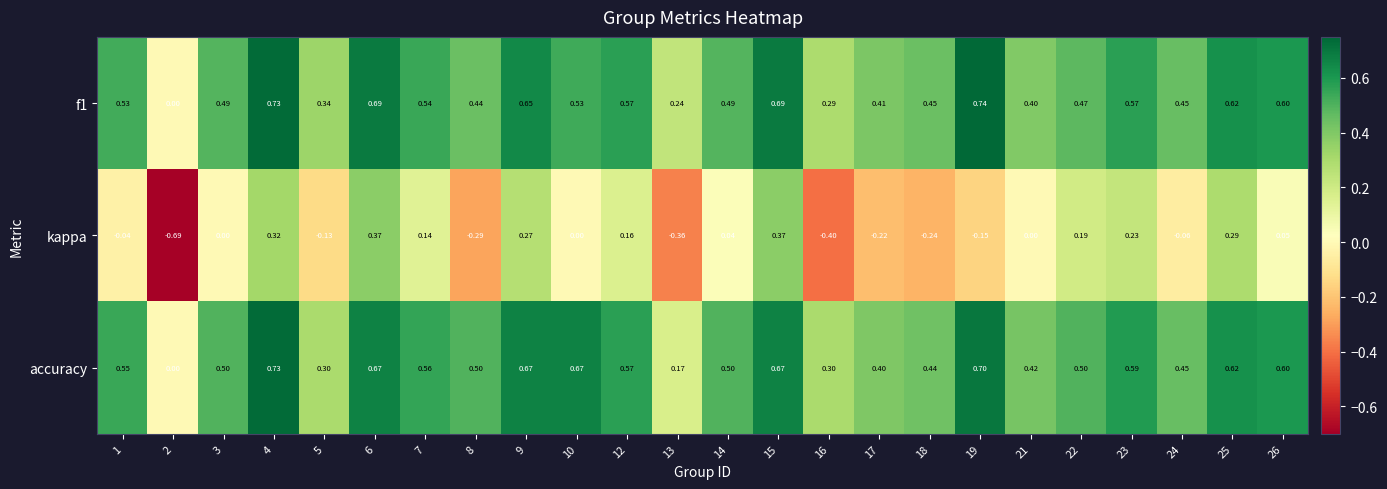

Is the value of kappa at 4 greater than the value of f1 at 13?

Yes